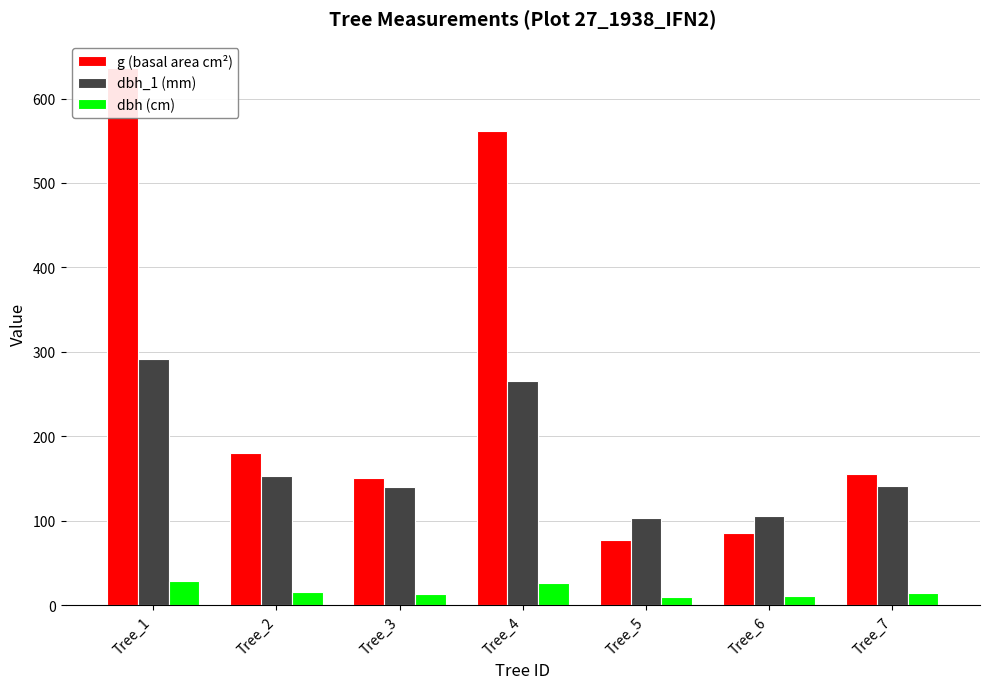

What is the total value across all series at Tree_5?

189.9